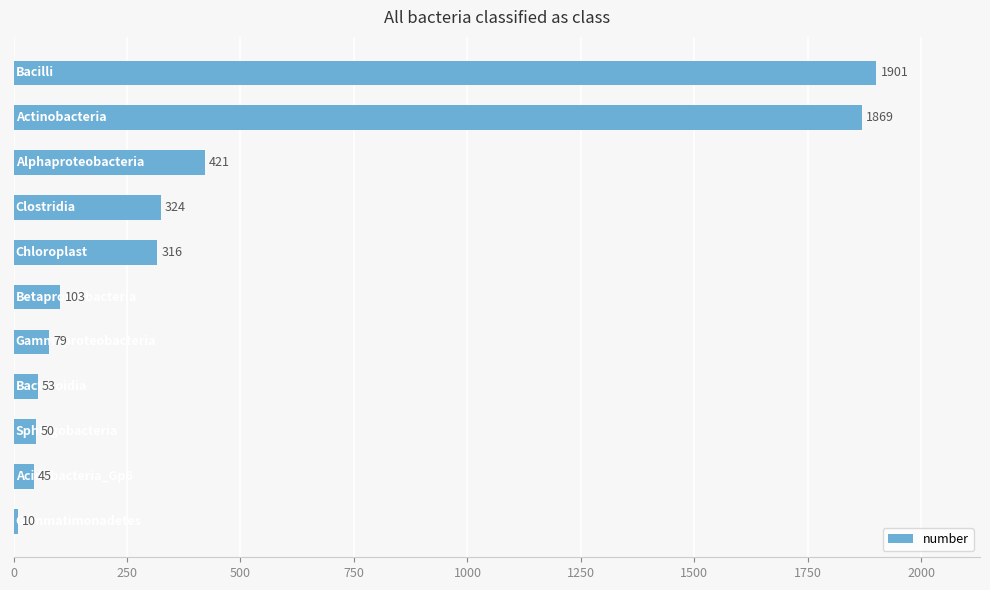

Reading top to bottom, list all the values displayed in this chart.

1901	1869	421	324	316	103	79	53	50	45	10